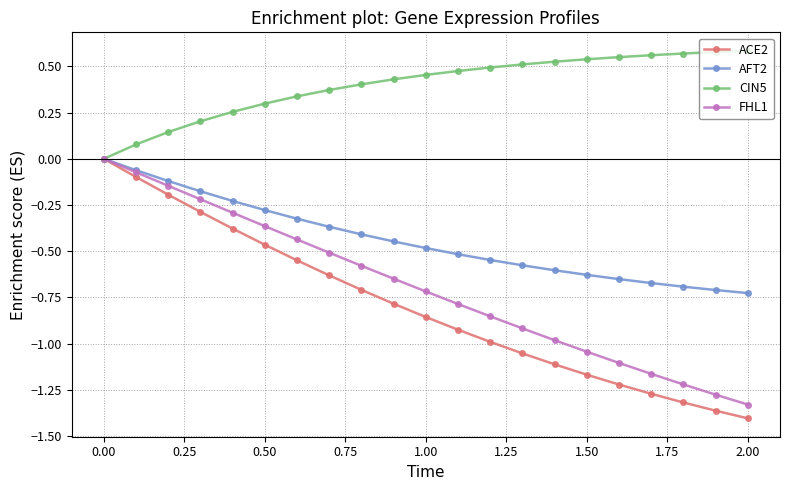

Which series has the largest range (max minus min)?

ACE2